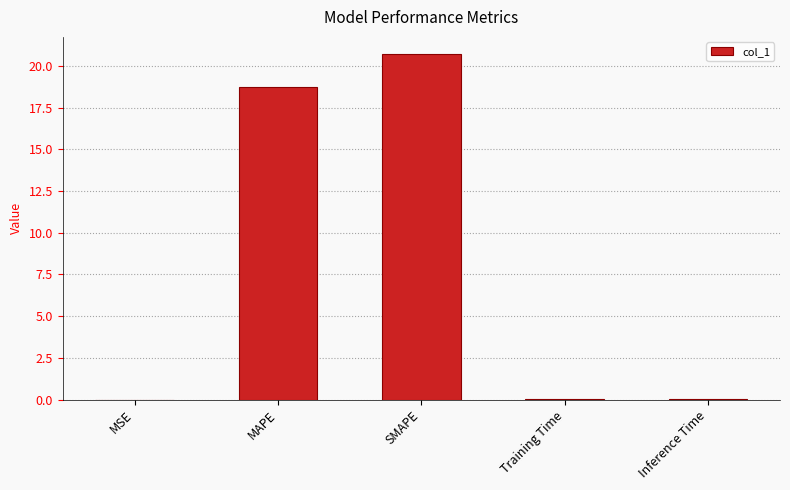

At which label is the value closest to 10?

MAPE